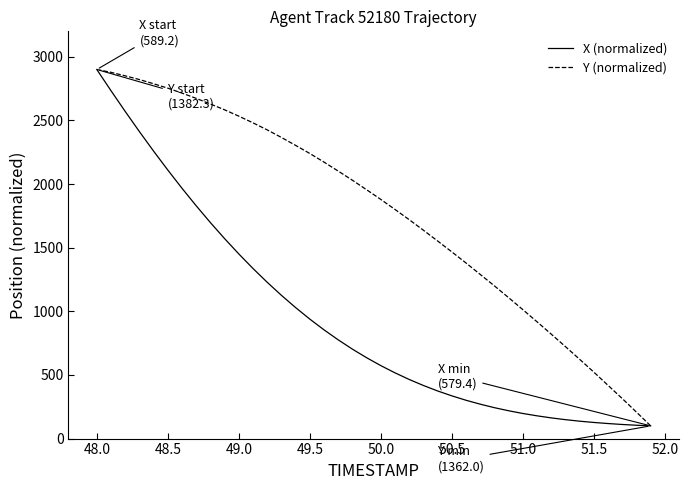

Which series has the largest total across all categories?

Y (normalized)